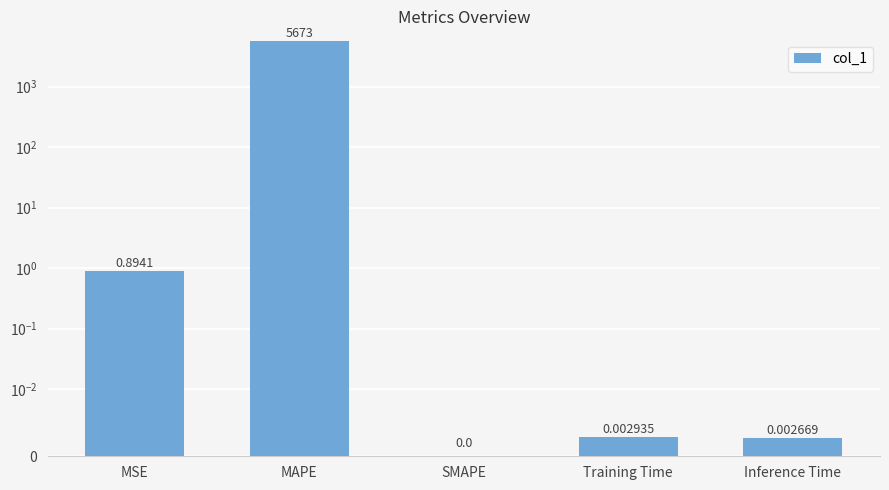

What is the difference between the maximum and minimum values?

5673.3